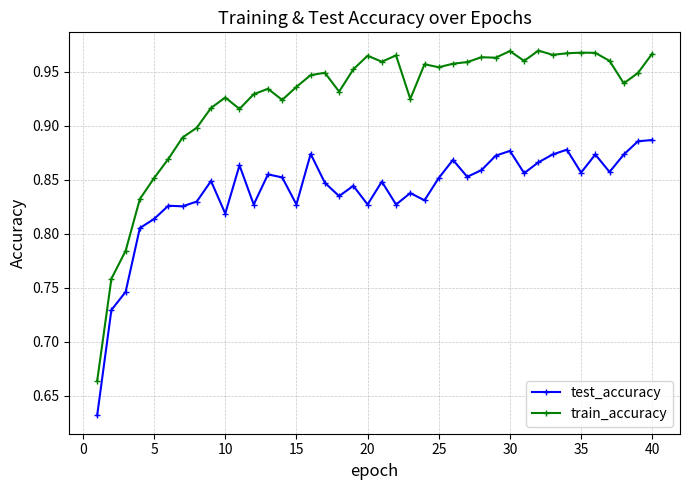

What is the sum of all train_accuracy values?

37.0